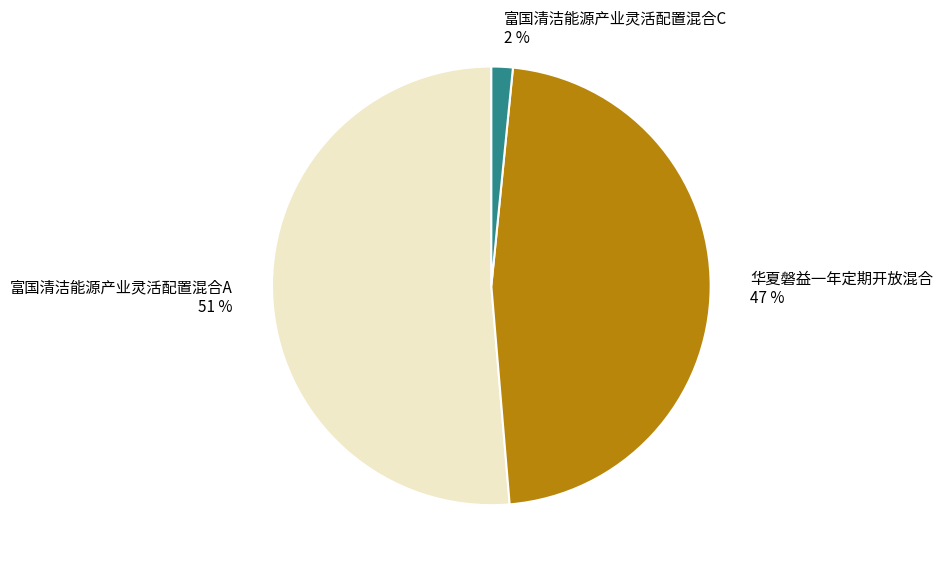

True or false: 华夏磐益一年定期开放混合 accounts for 57% of the total.

False